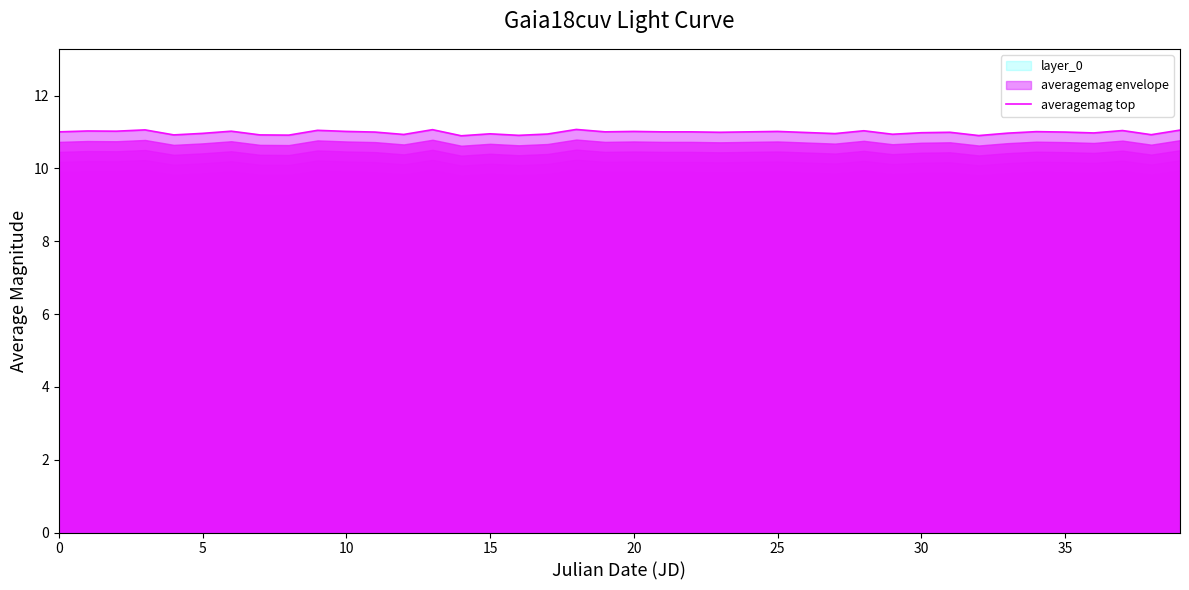

True or false: averagemag top has a value of 17.7 at 35.

False